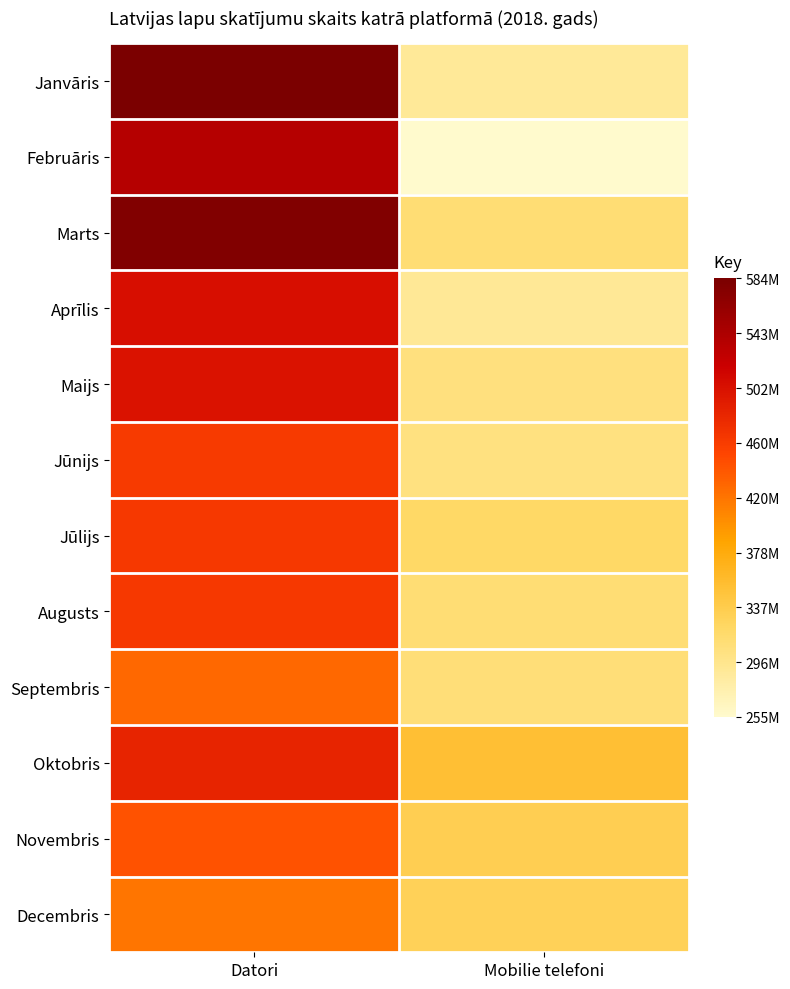

At how many categories does at least one series exceed 527942801?

1